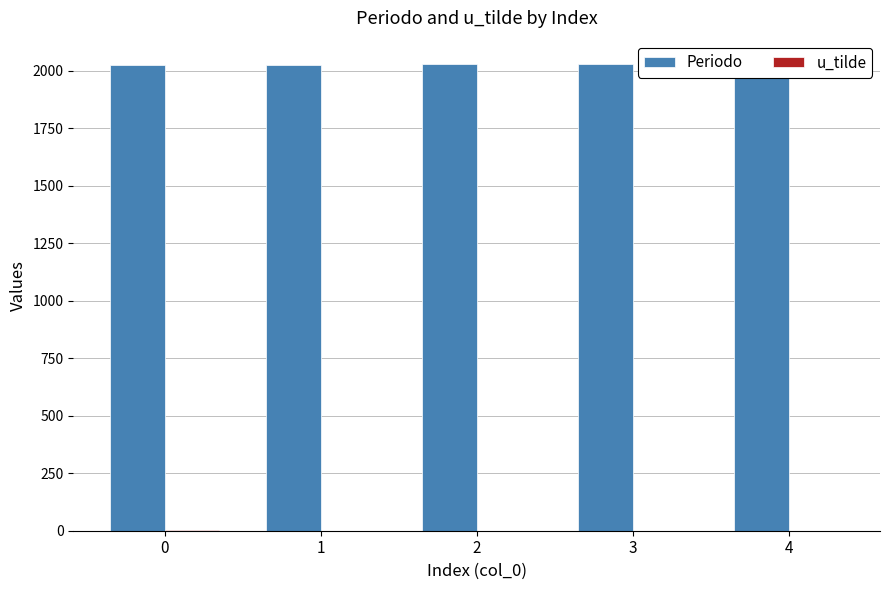

How many data points in u_tilde are above 0?

1